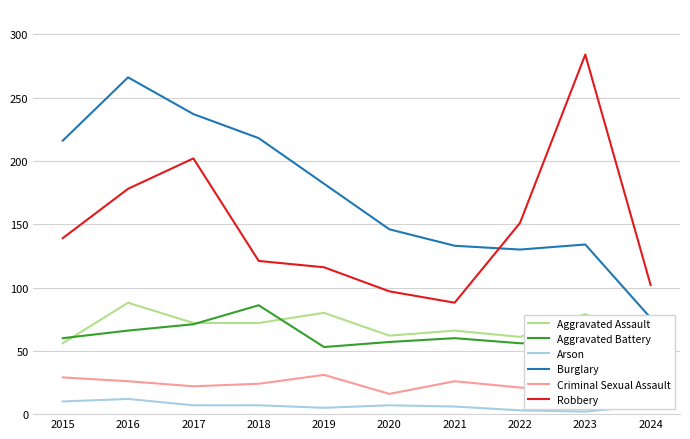

Does the chart have visible grid lines?

Yes